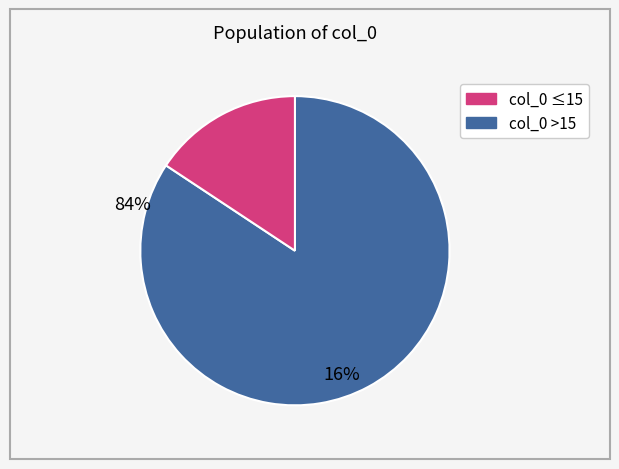

Does any single category account for the majority?

Yes